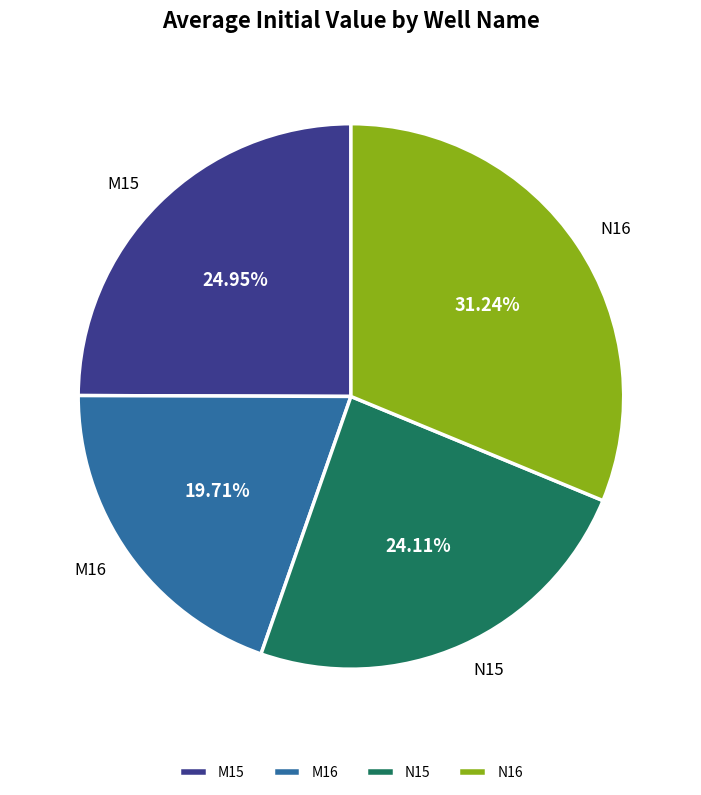

True or false: N15 accounts for 24% of the total.

True